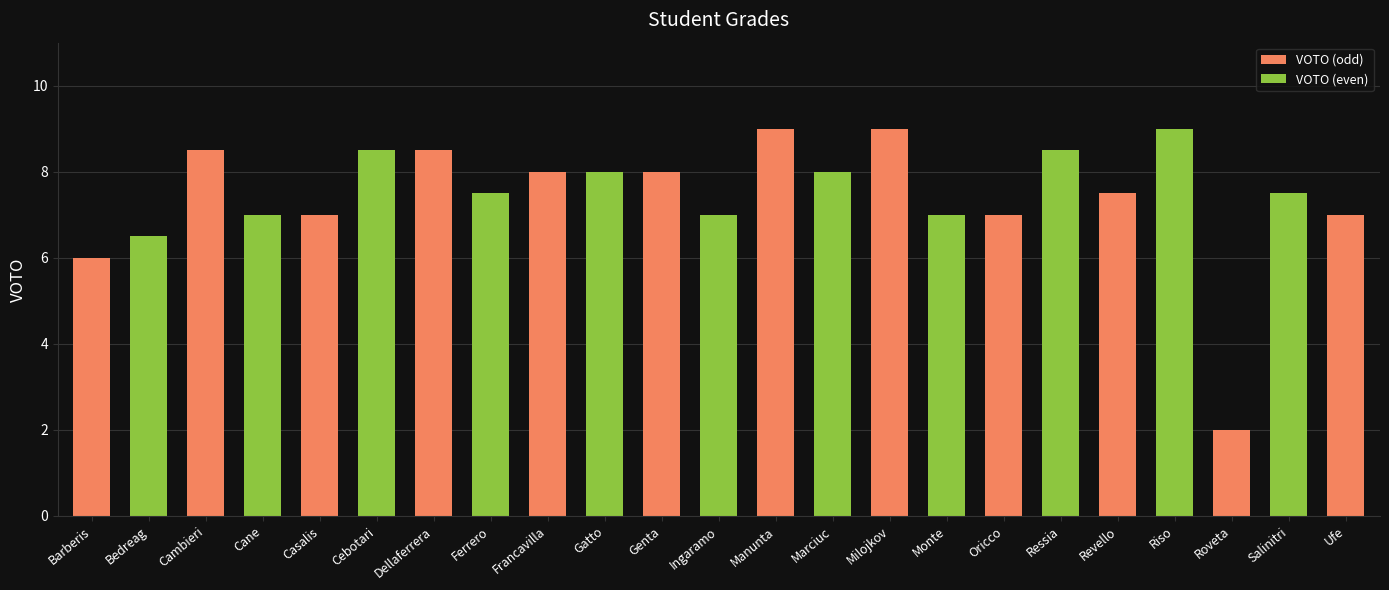

How many bars are there in total?

23